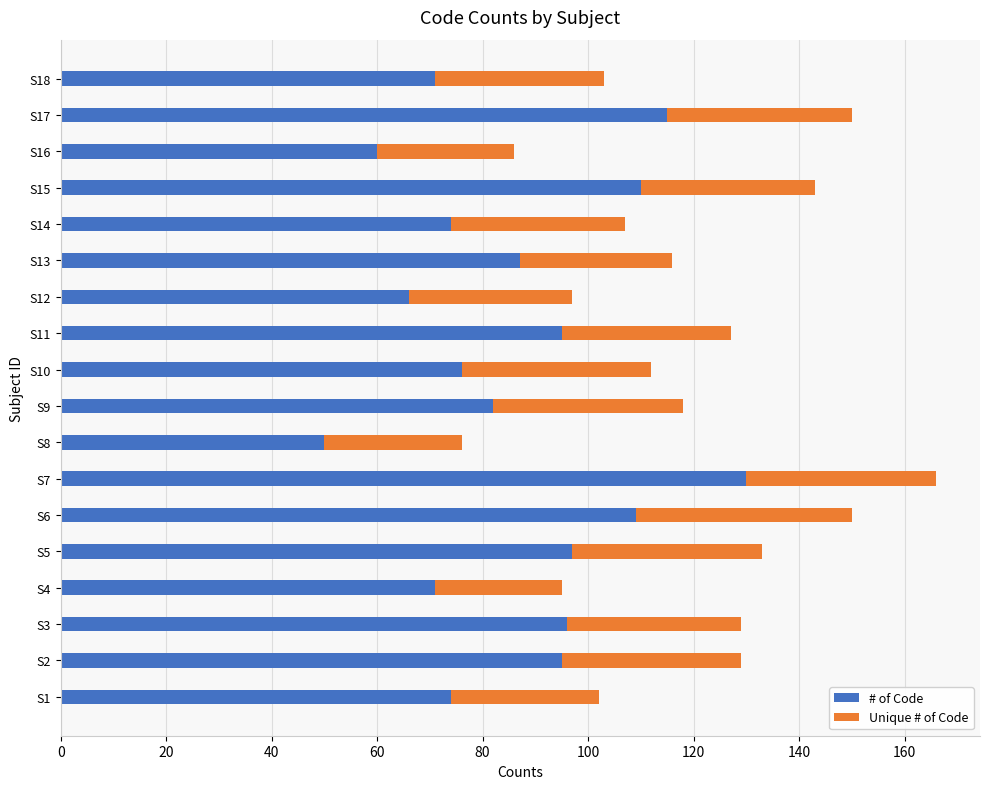

Which category has the highest value in the # of Code series?

S7